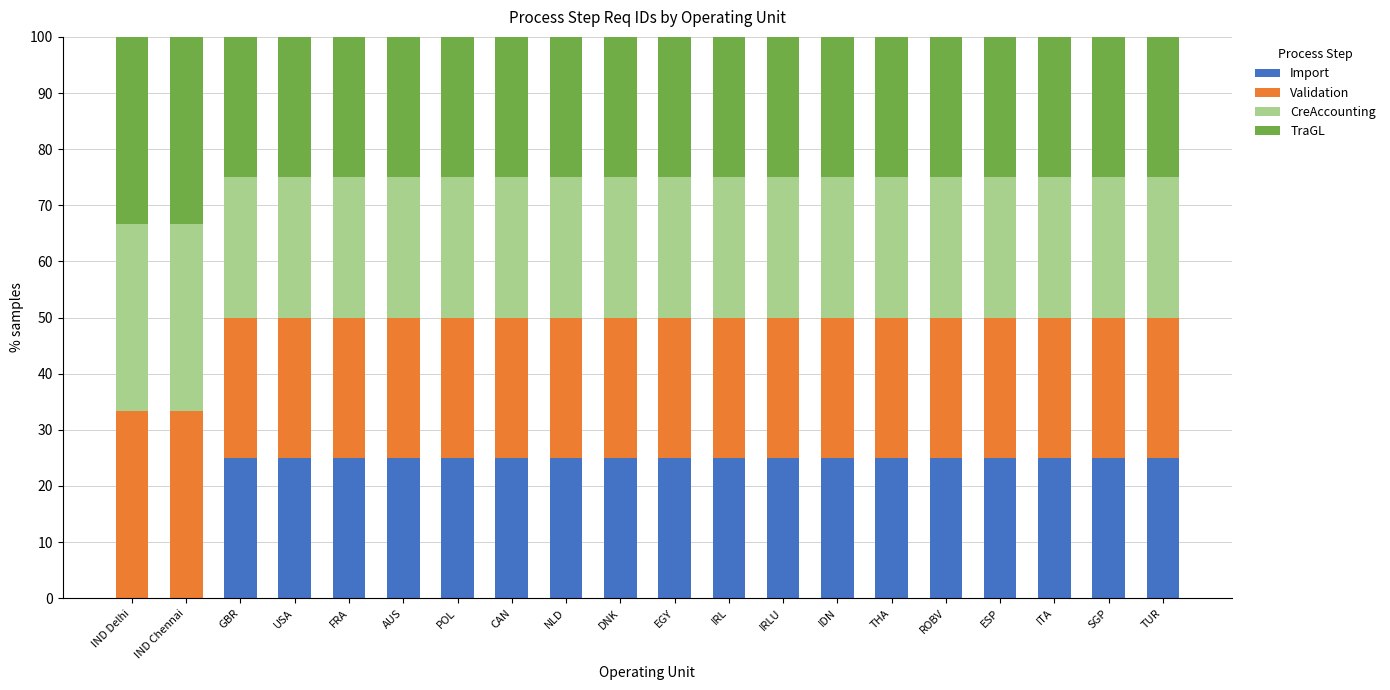

What is the maximum value for Import?

25.0